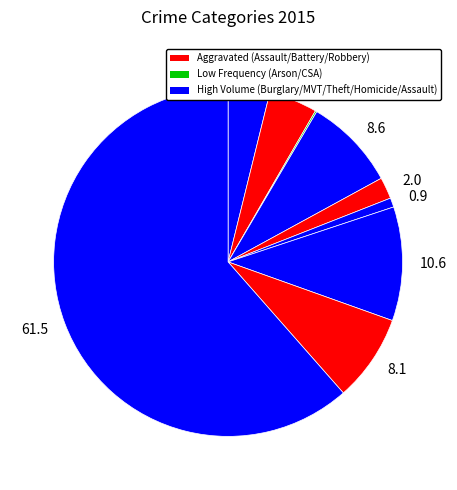

Which slice is the largest?

61.5